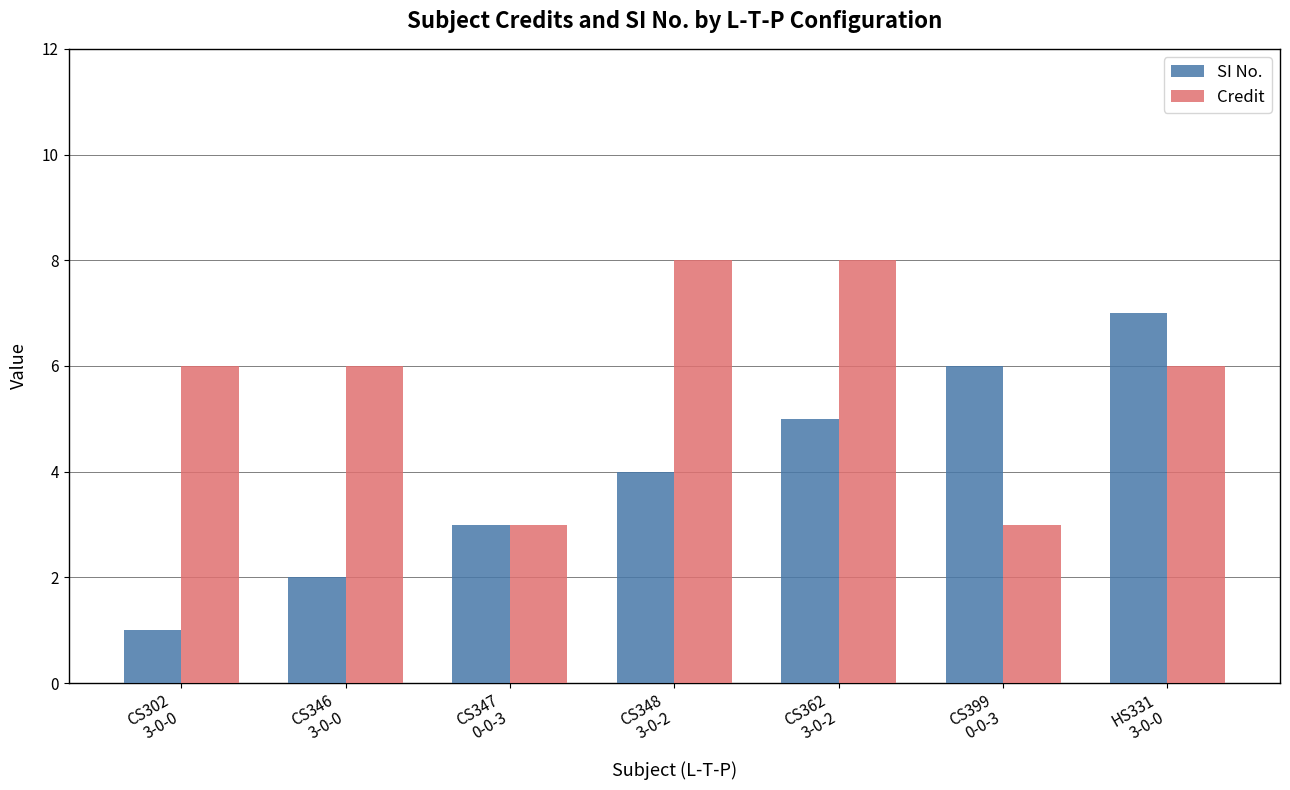

List the series in order of their peak value, lowest first.

SI No., Credit